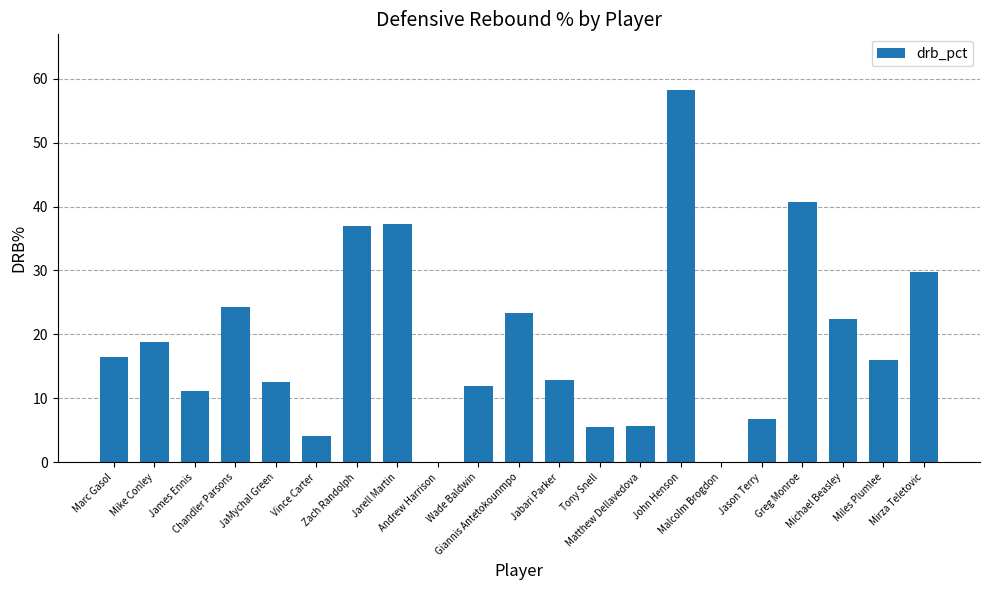

Is it true that the value at JaMychal Green is 12.5?

True